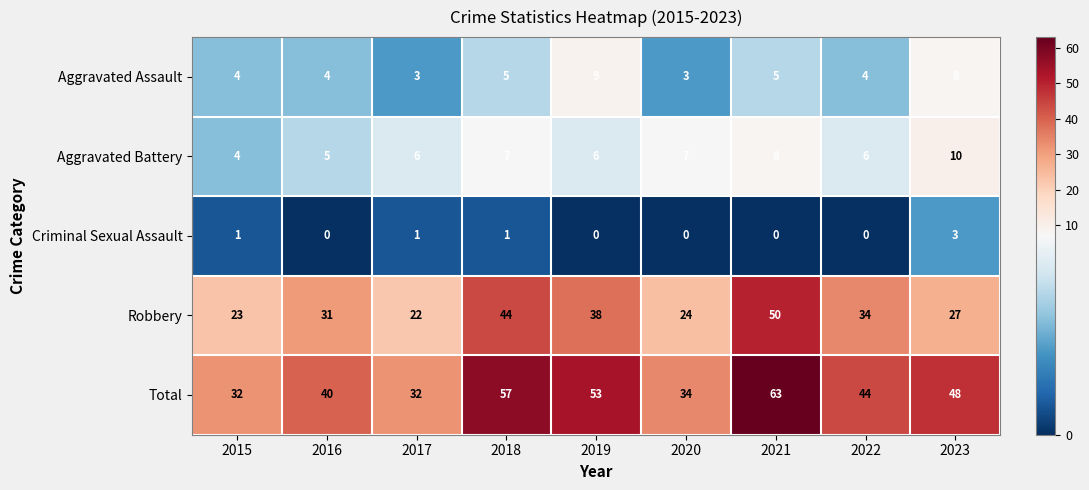

At which category is the sum across all series the highest?

2021